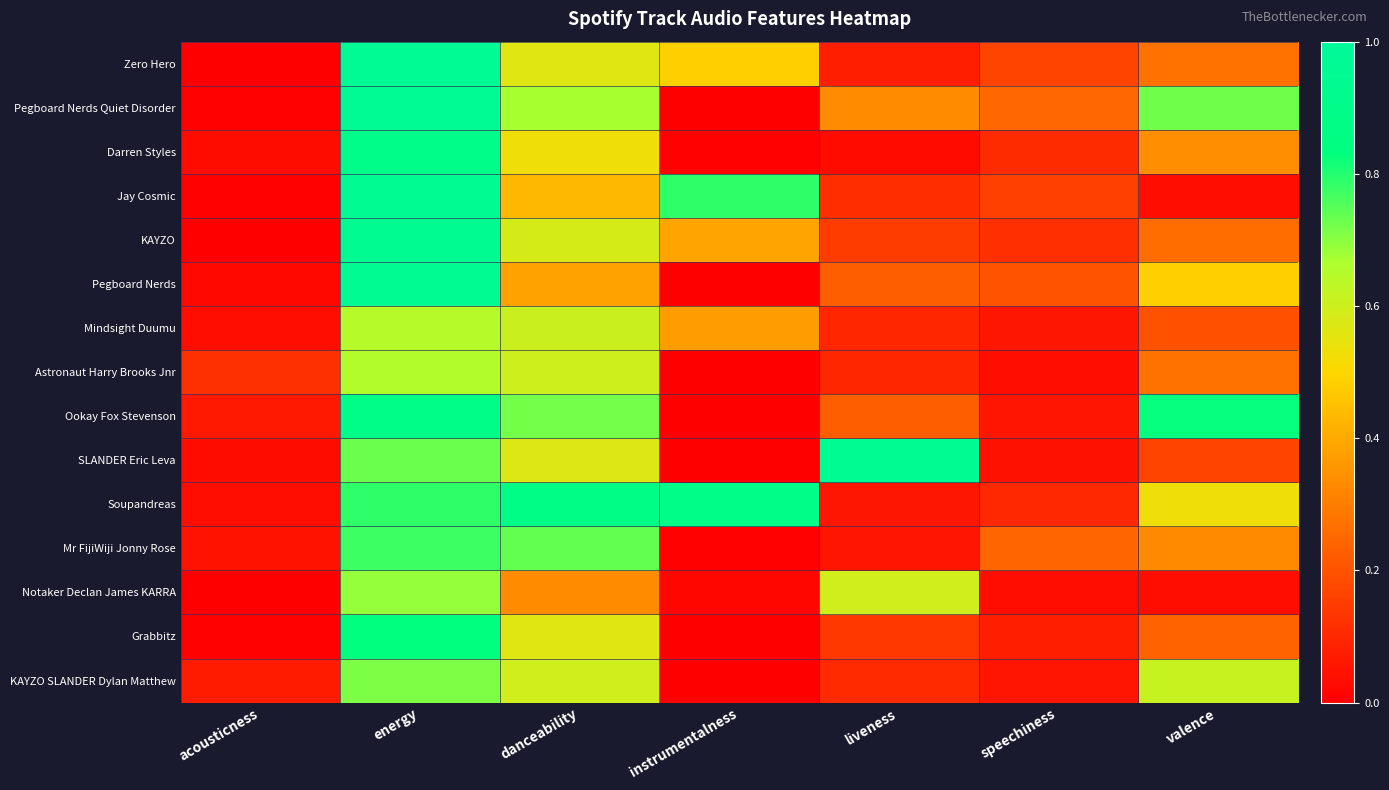

At acousticness, list the series in order from smallest to largest.

Zero Hero, Notaker Declan James KARRA, KAYZO, Pegboard Nerds Quiet Disorder, Jay Cosmic, Grabbitz, Pegboard Nerds, SLANDER Eric Leva, Darren Styles, Soupandreas, Mindsight Duumu, Mr FijiWiji Jonny Rose, Ookay Fox Stevenson, KAYZO SLANDER Dylan Matthew, Astronaut Harry Brooks Jnr